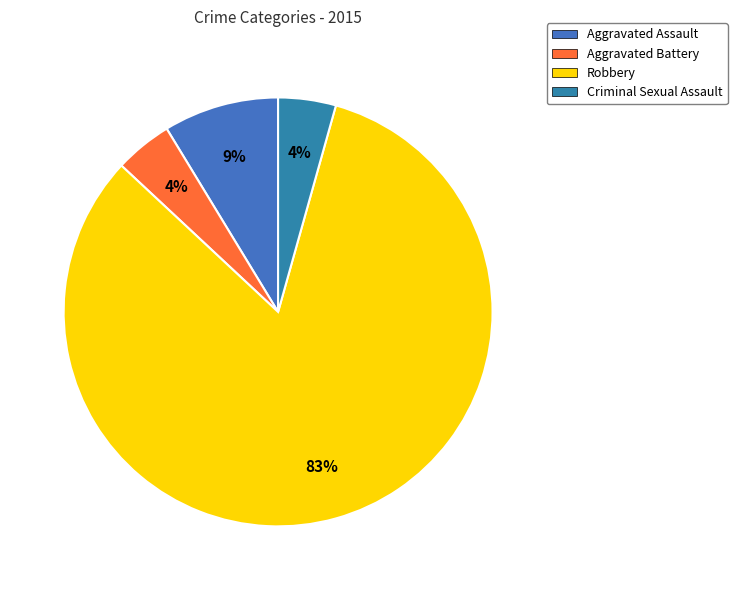

True or false: Robbery accounts for 75% of the total.

False